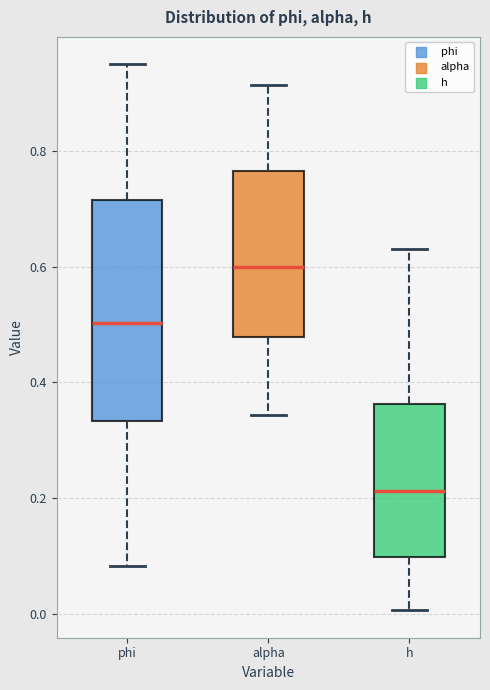

Which box is the tallest, from its lower edge to its upper edge?

phi